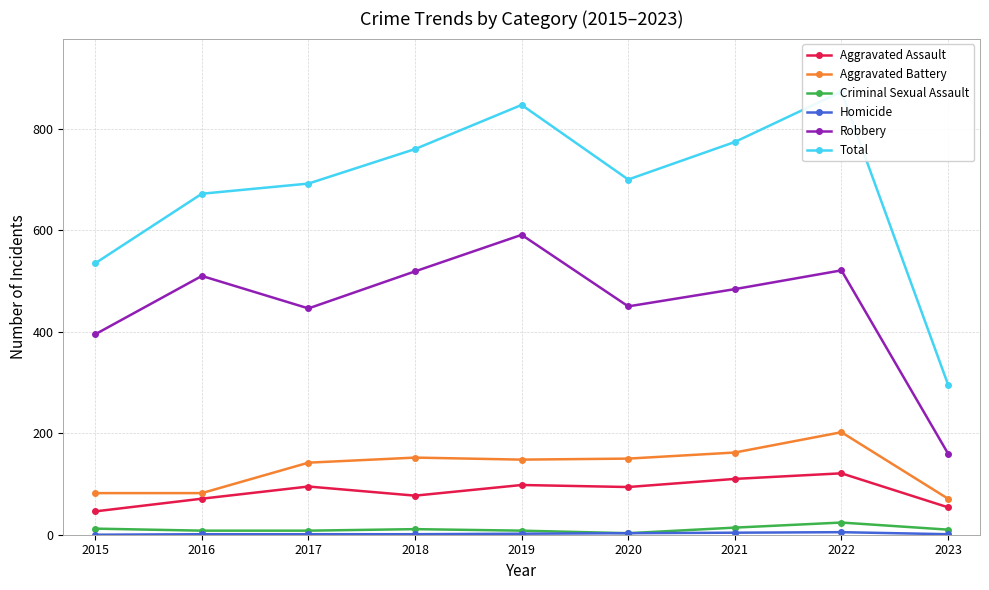

What is the total value across all series at 2023?

592